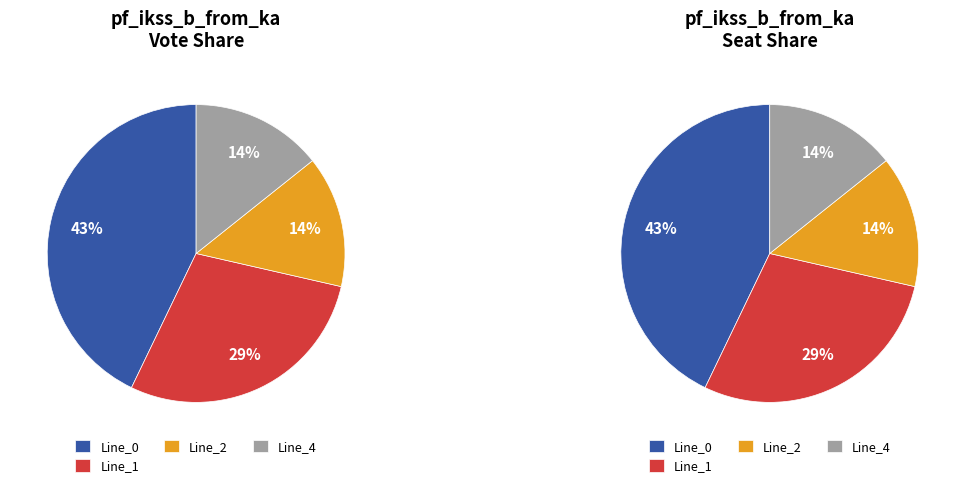

Is there any slice that represents more than half of the pie?

No